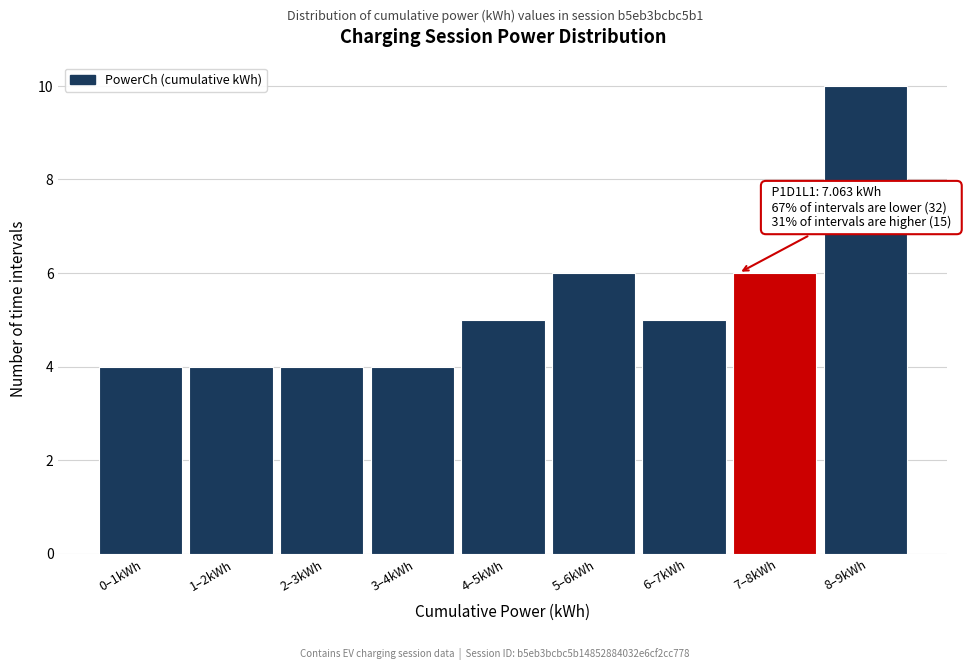

Reading left to right, transcribe all the data shown in this chart.

0–1kWh=4	1–2kWh=4	2–3kWh=4	3–4kWh=4	4–5kWh=5	5–6kWh=6	6–7kWh=5	7–8kWh=6	8–9kWh=10